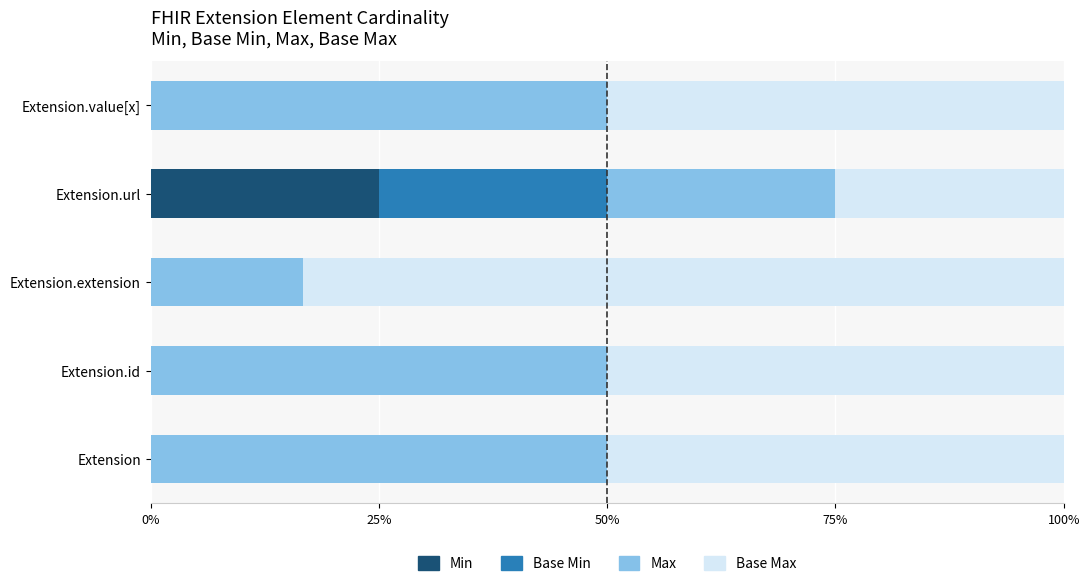

The value of Min at Extension.id is 7.9. True or false?

False